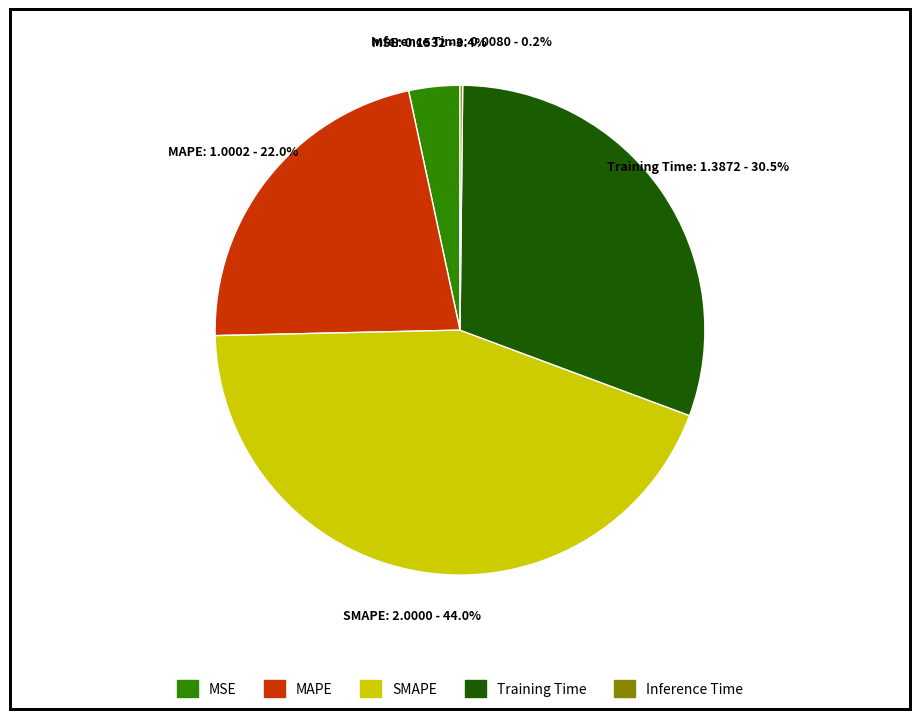

What portion of the pie excludes MSE?

96.6%